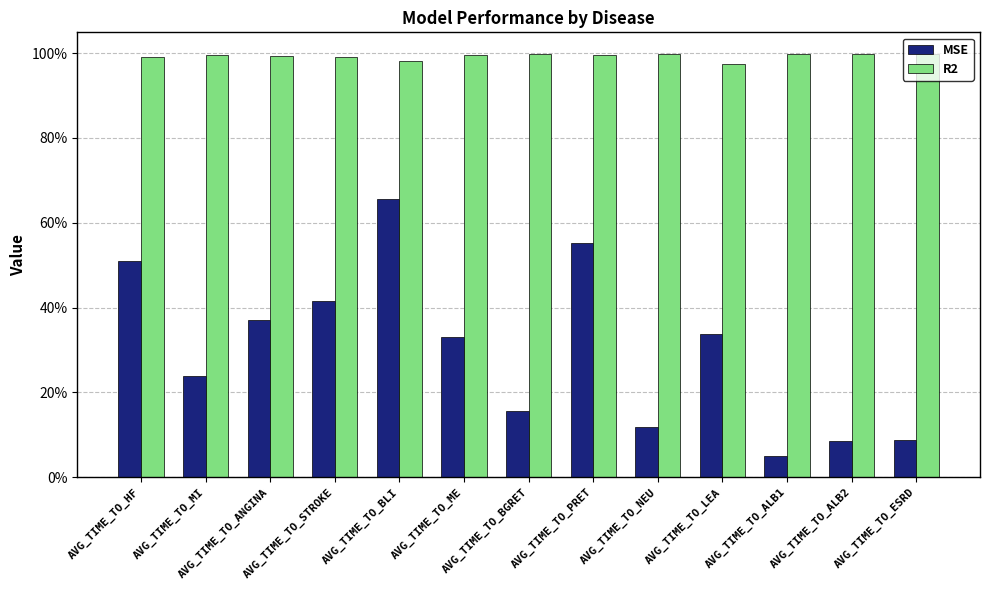

What are all the series names shown in the legend?

MSE, R2